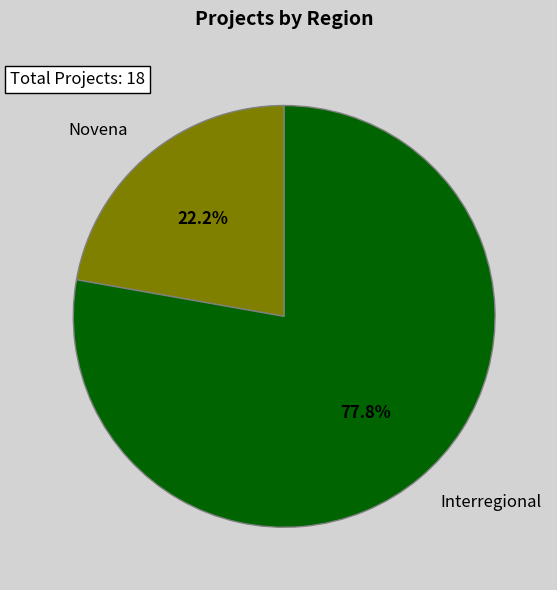

What portion of the pie excludes Novena?

77.8%